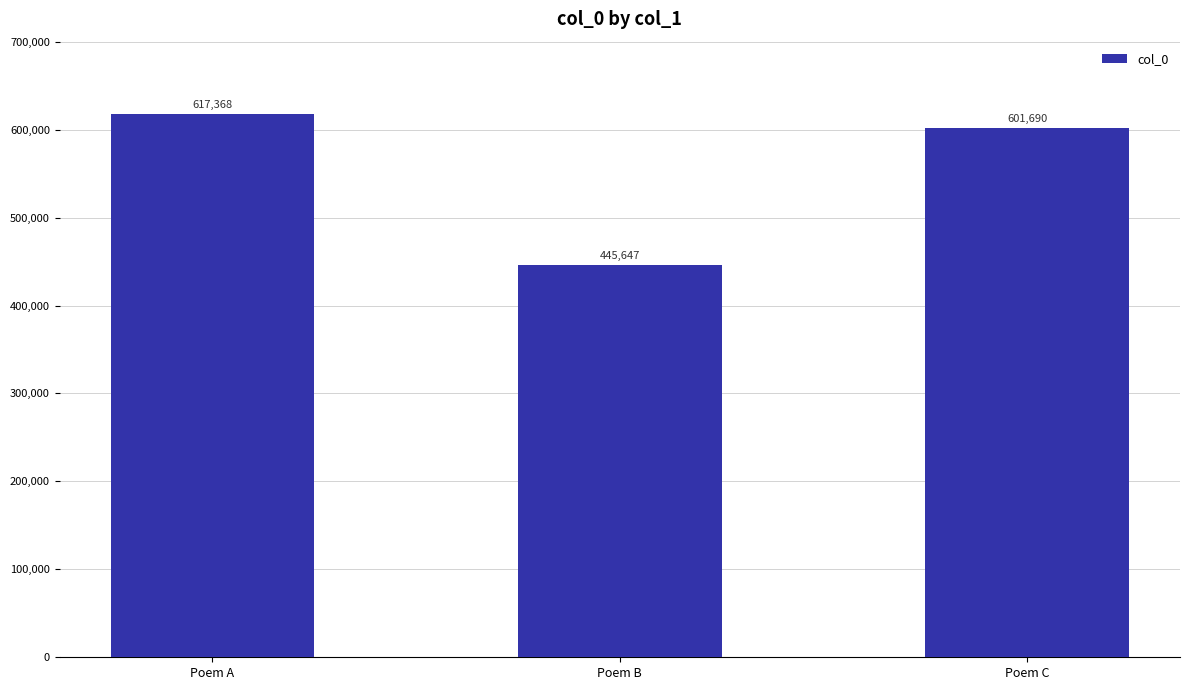

What is the greatest value displayed?

617368